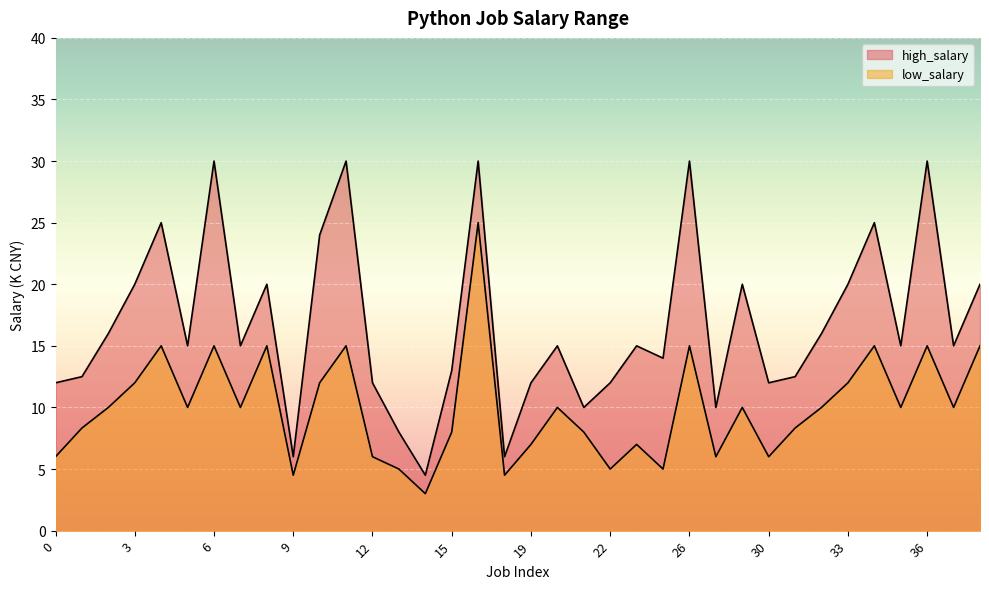

At which label does high_salary first exceed 15?

2